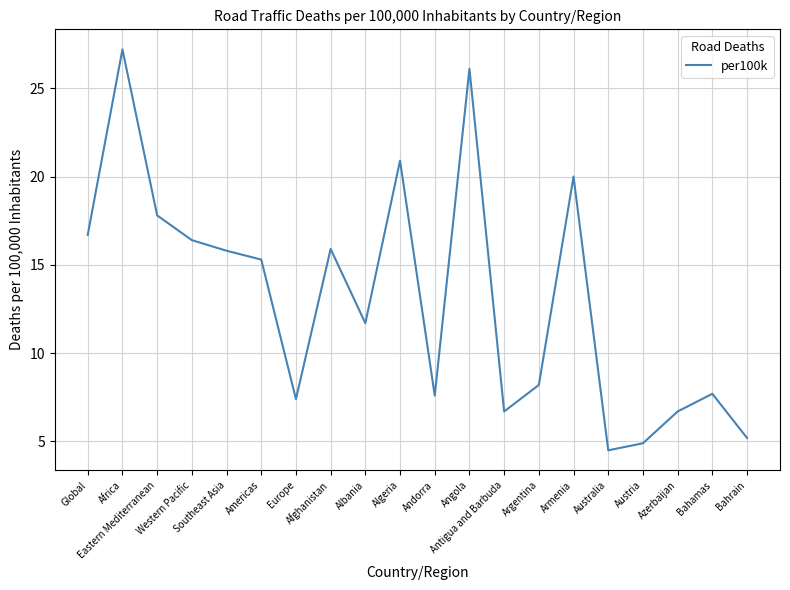

Which label corresponds to the smallest value in the chart?

Australia